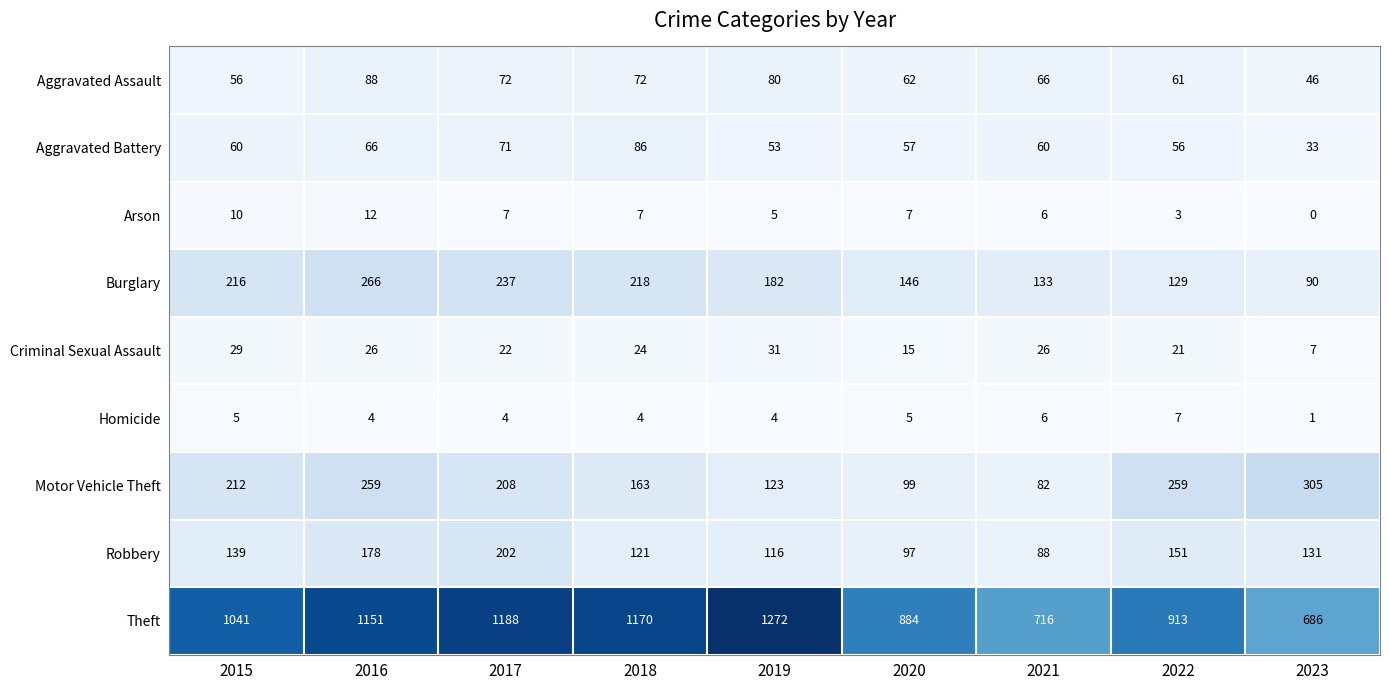

What is the average value of the Aggravated Battery series?

60